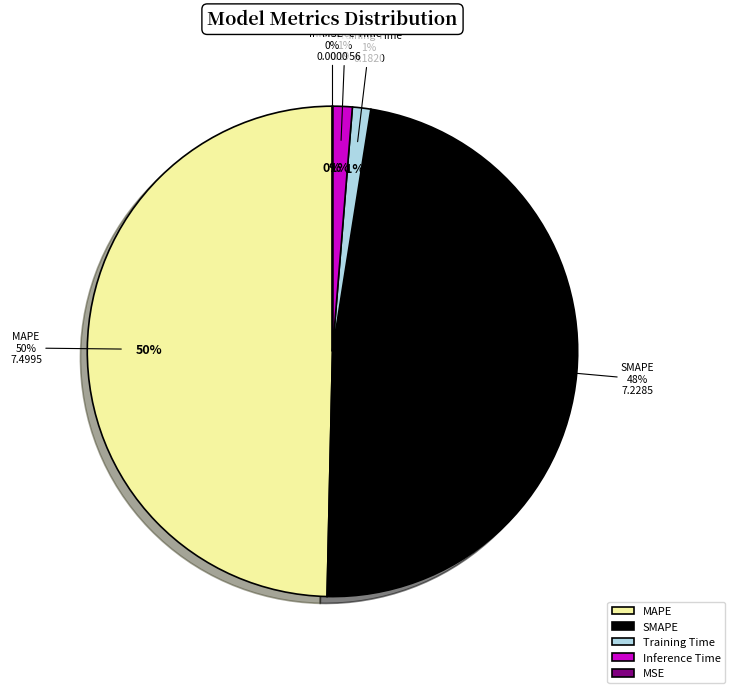

The MAPE slice represents 65% of the pie. True or false?

False